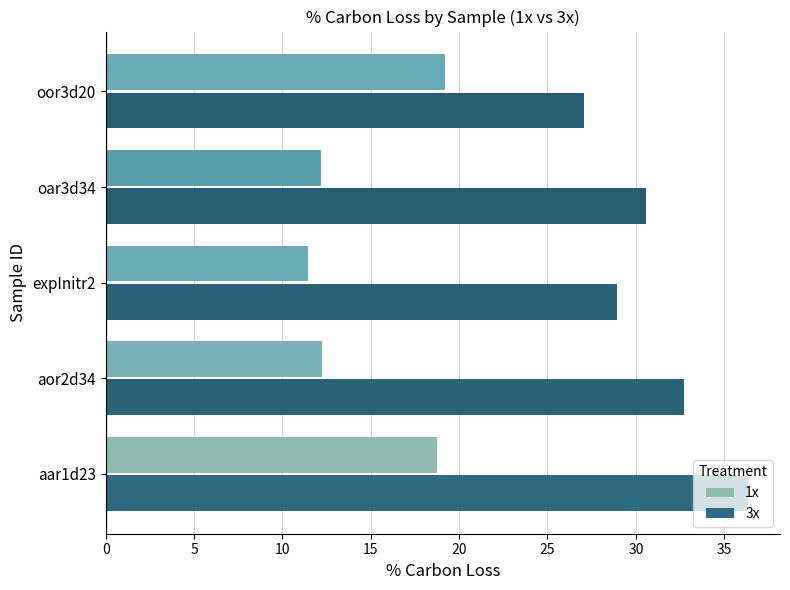

At which label is 3x closest to 31?

oar3d34